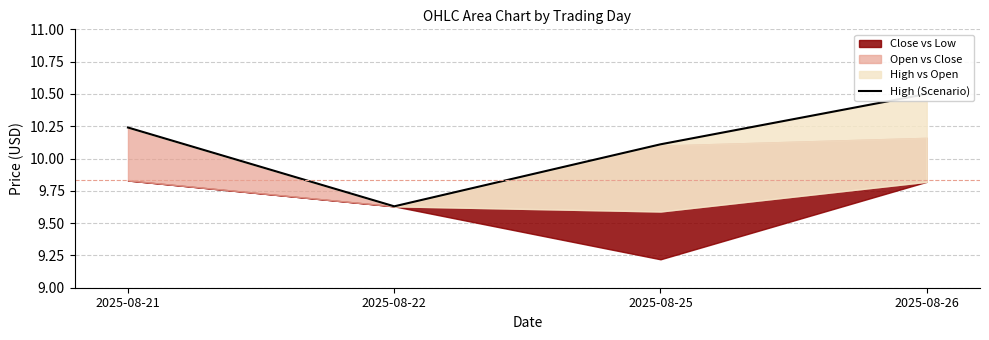

What is the difference between the maximum and minimum values?

0.9